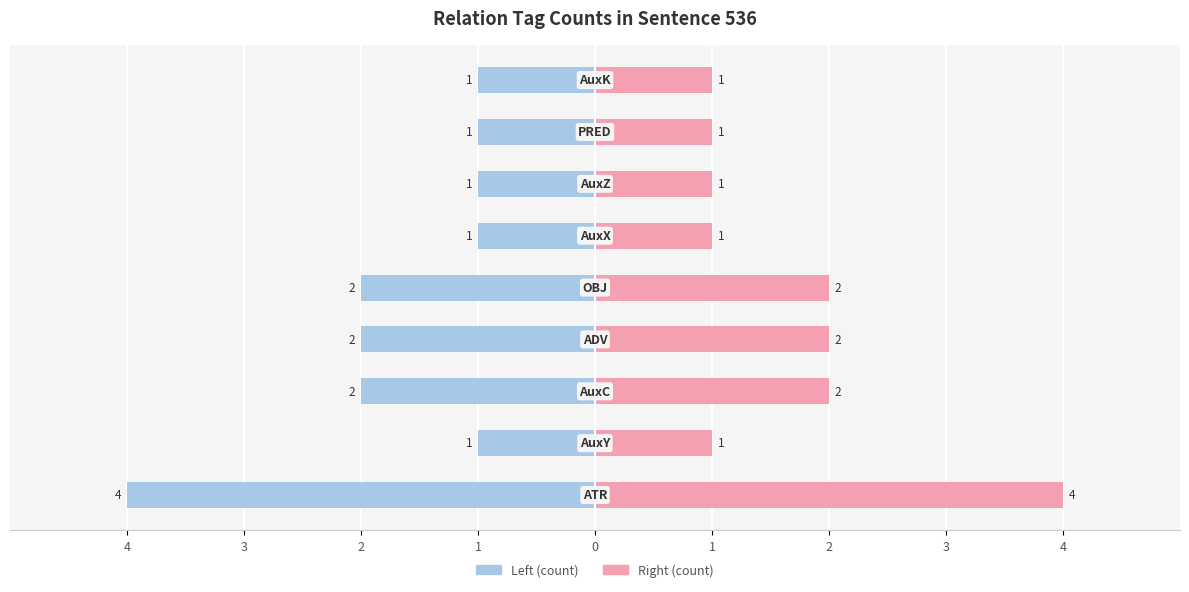

What is the difference between the highest and lowest values at 0?

4